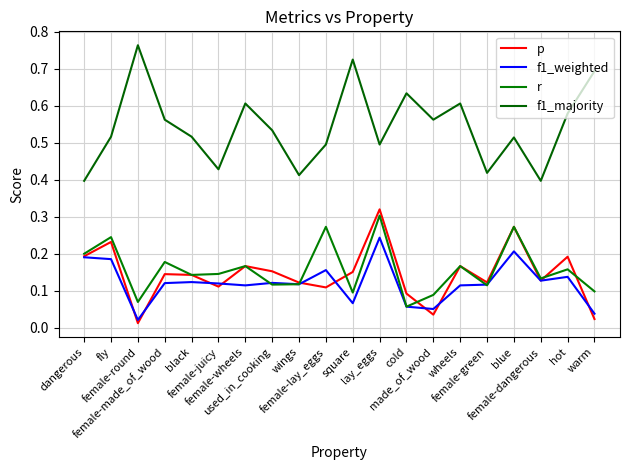

True or false: f1_majority has a value of 0.5 at used_in_cooking.

True